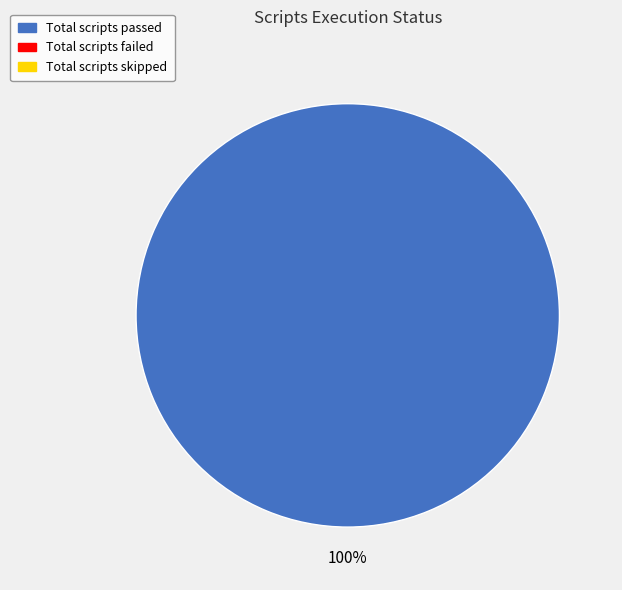

Does any single category account for the majority?

Yes